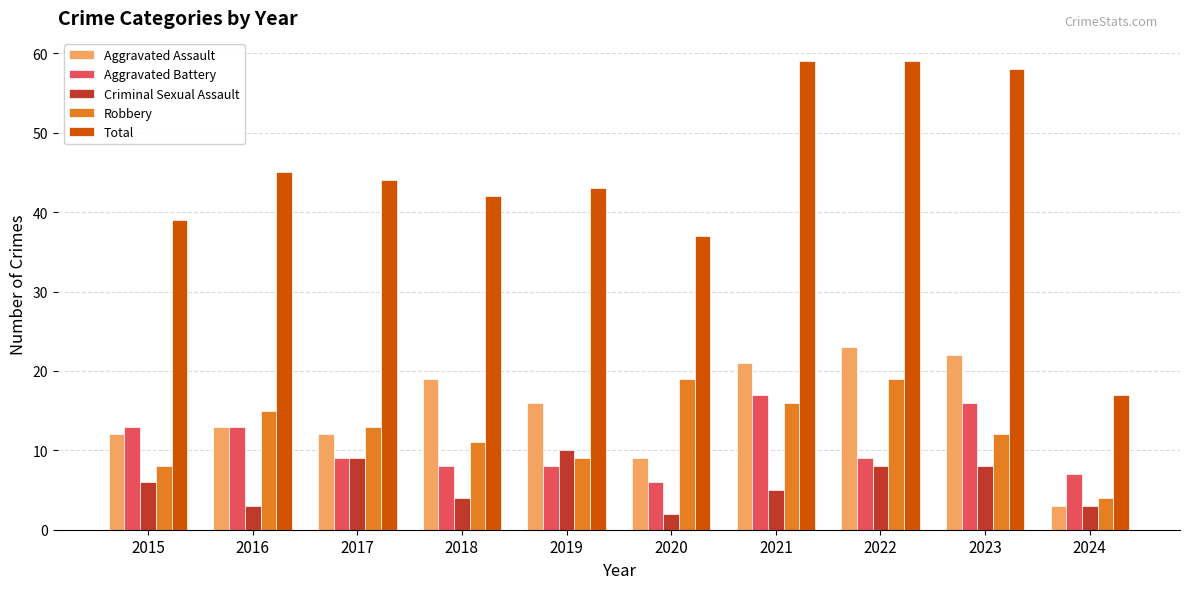

Reading left to right, list all the values displayed in this chart.

Aggravated Assault: 12	13	12	19	16	9	21	23	22	3
Aggravated Battery: 13	13	9	8	8	6	17	9	16	7
Criminal Sexual Assault: 6	3	9	4	10	2	5	8	8	3
Robbery: 8	15	13	11	9	19	16	19	12	4
Total: 39	45	44	42	43	37	59	59	58	17